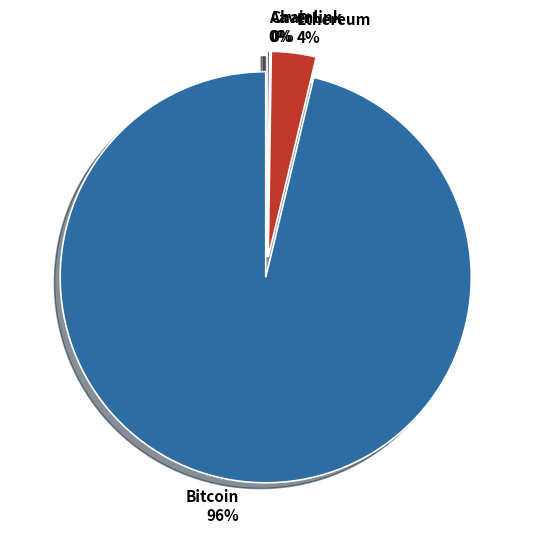

Which has a higher value, Aave or Chainlink?

Aave